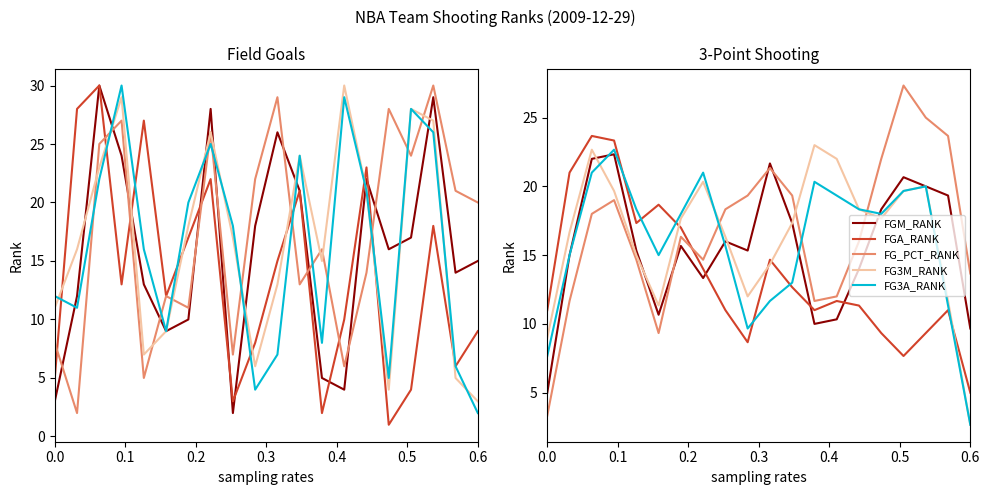

Which category has the lowest value in the FG3A_RANK series?

0.6